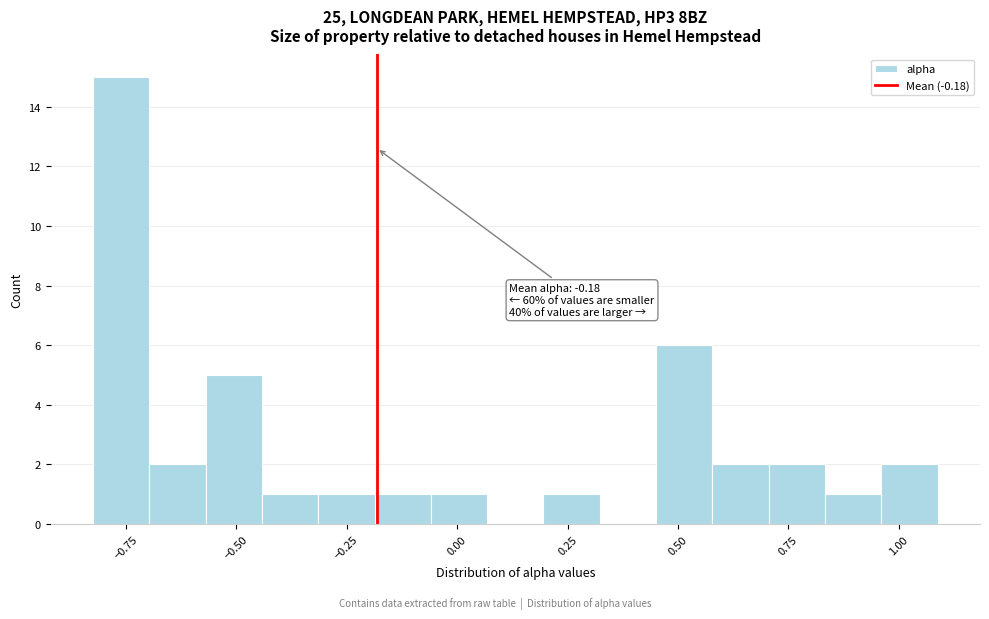

Around what value on the x-axis is the tallest bar? Give the approximate position of its centre, as read against the axis.

-0.75